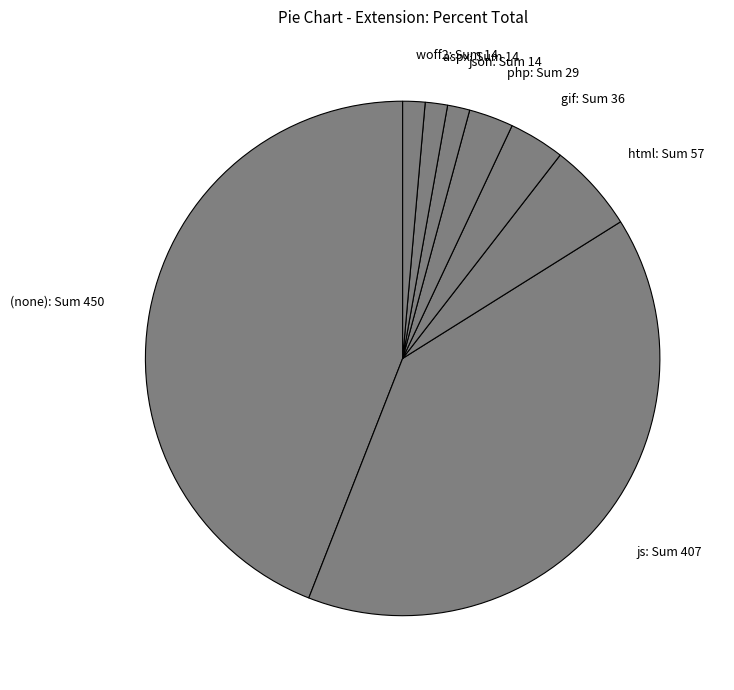

How many slices are in this pie chart?

8